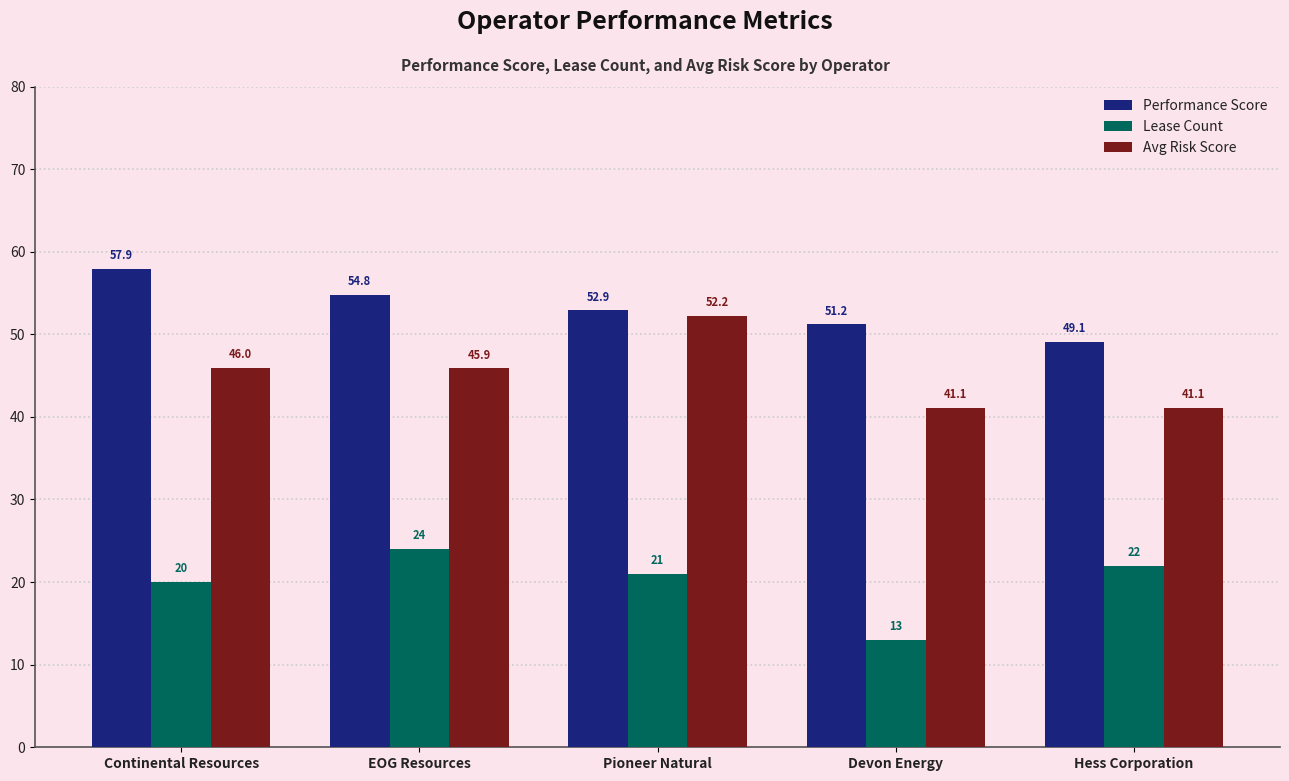

What is the difference between the highest and lowest values at Hess Corporation?

27.1